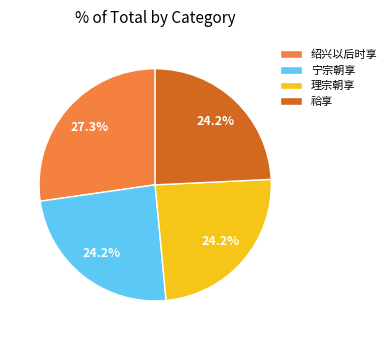

Approximately how many times larger is the value at 宁宗朝享 compared to 理宗朝享?

1.0